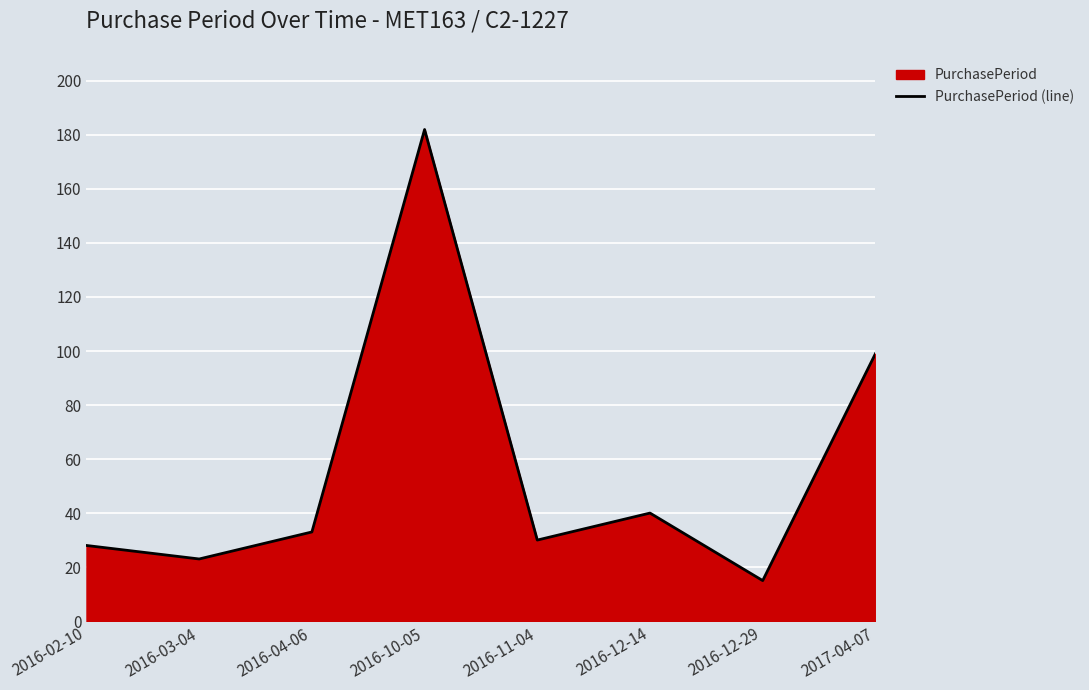

Does the chart display data point markers on the line(s)?

No